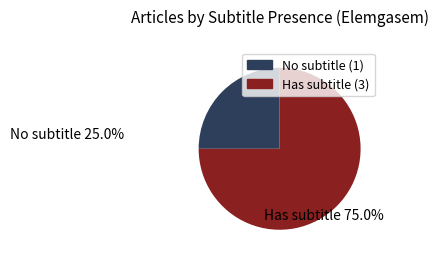

How many slices are in this pie chart?

2